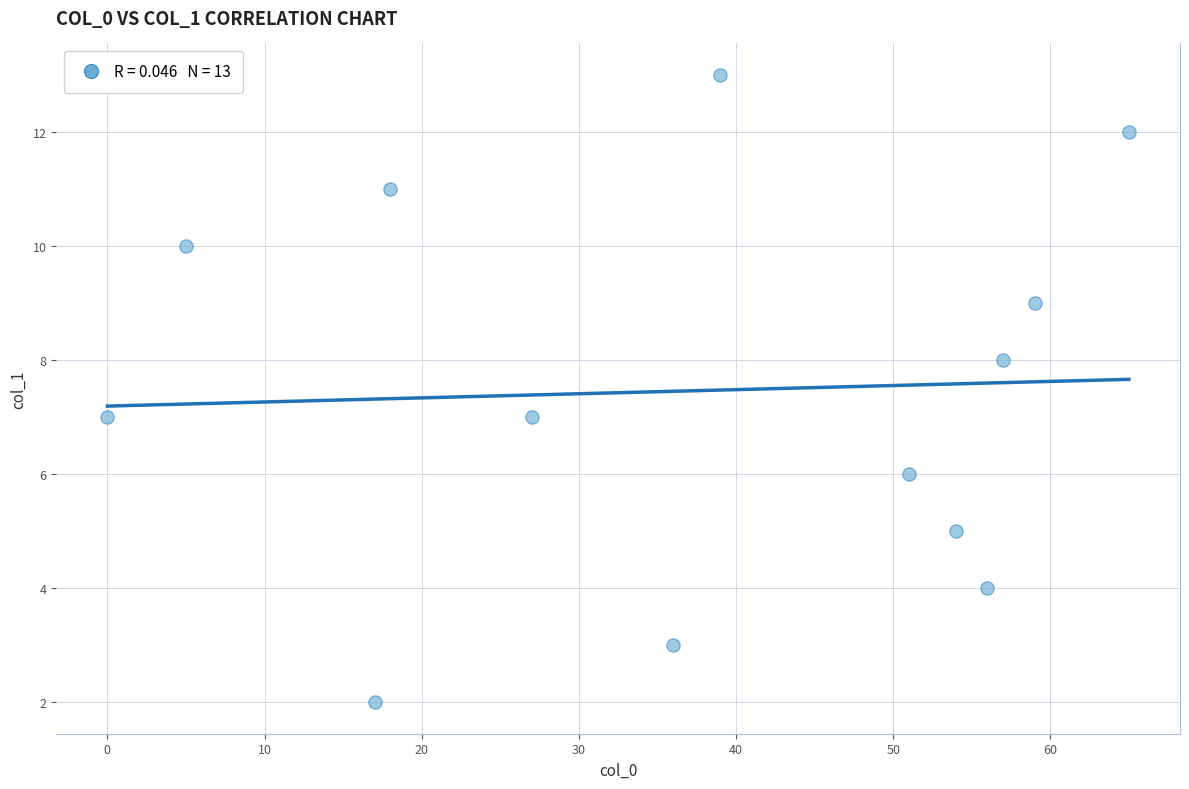

What is the range of Y values (max minus min)?

11